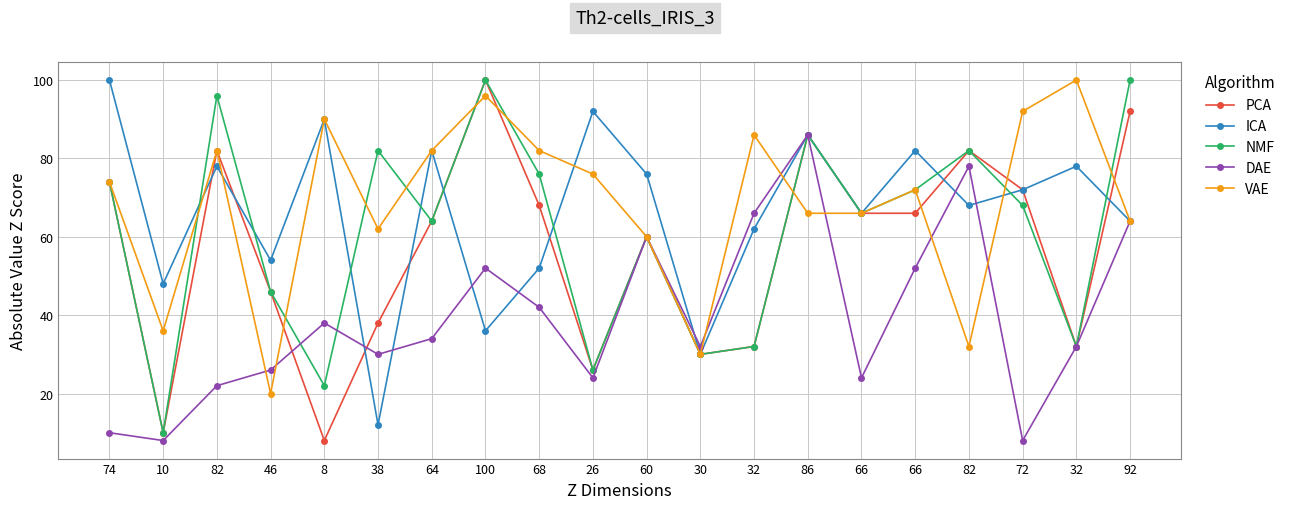

At which label does PCA first exceed 66?

74